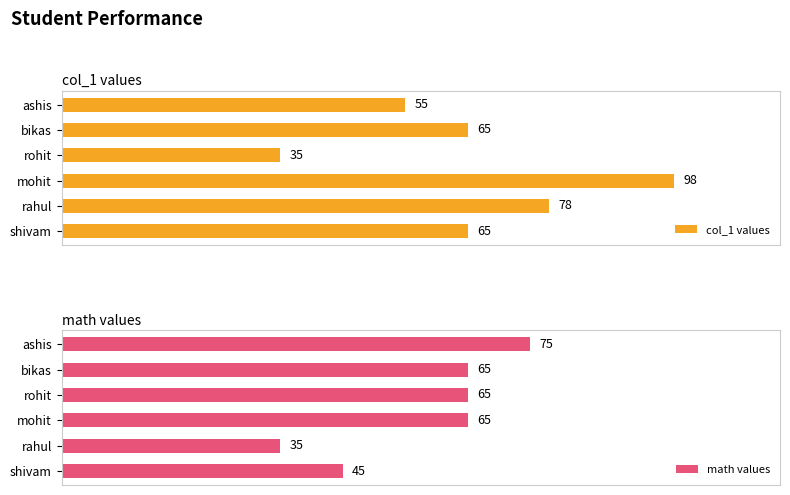

What is the value of the col_1 values bar at the 2nd from the left?

65